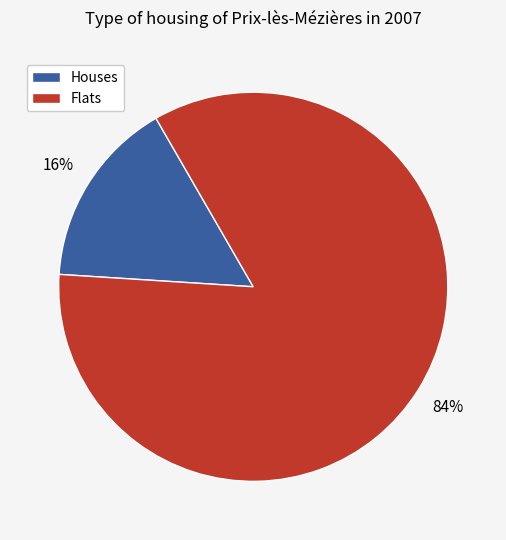

To the nearest percent, what is the average slice percentage?

50%